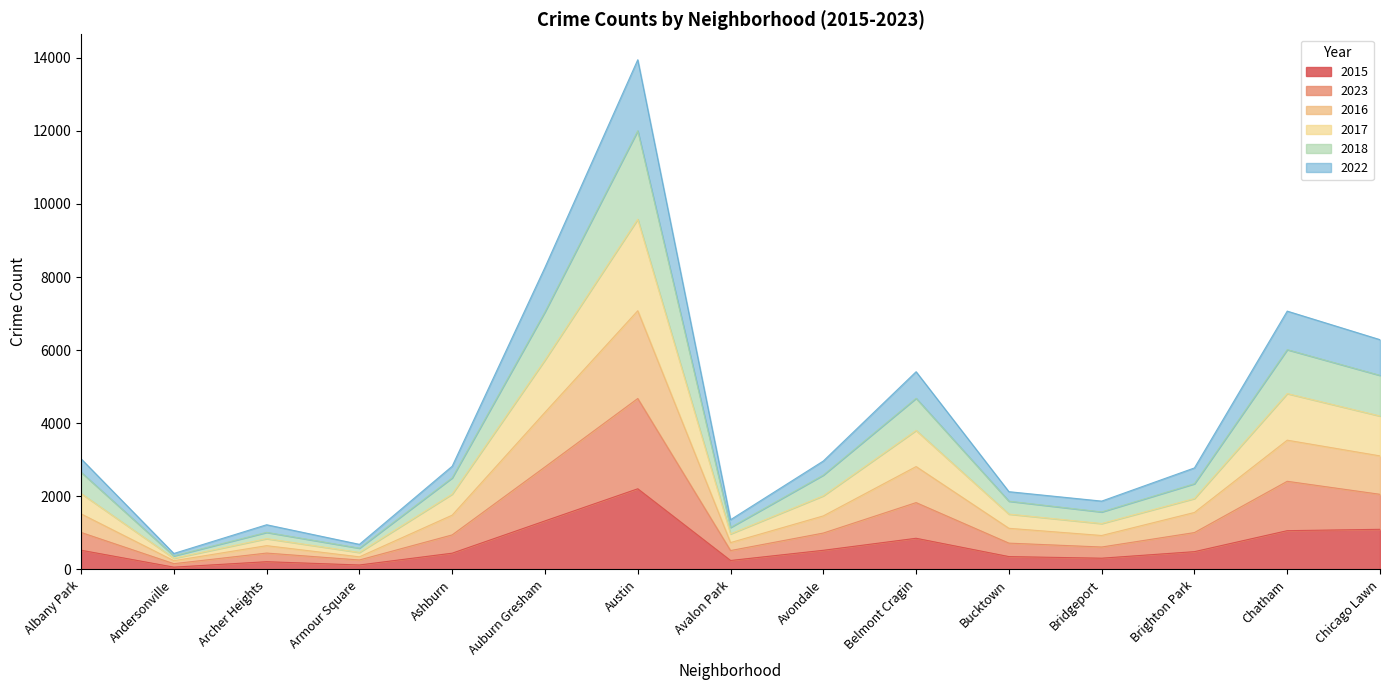

What position from the left is Austin?

7